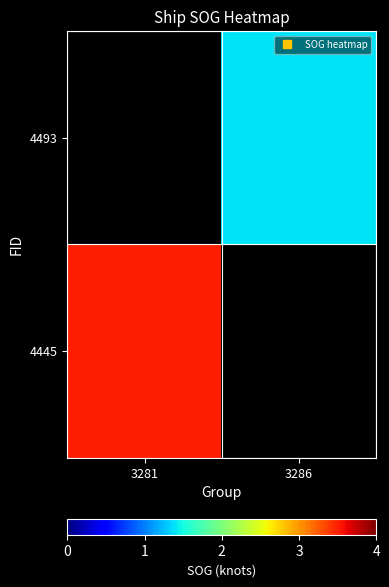

Which series has the largest range (max minus min)?

4445